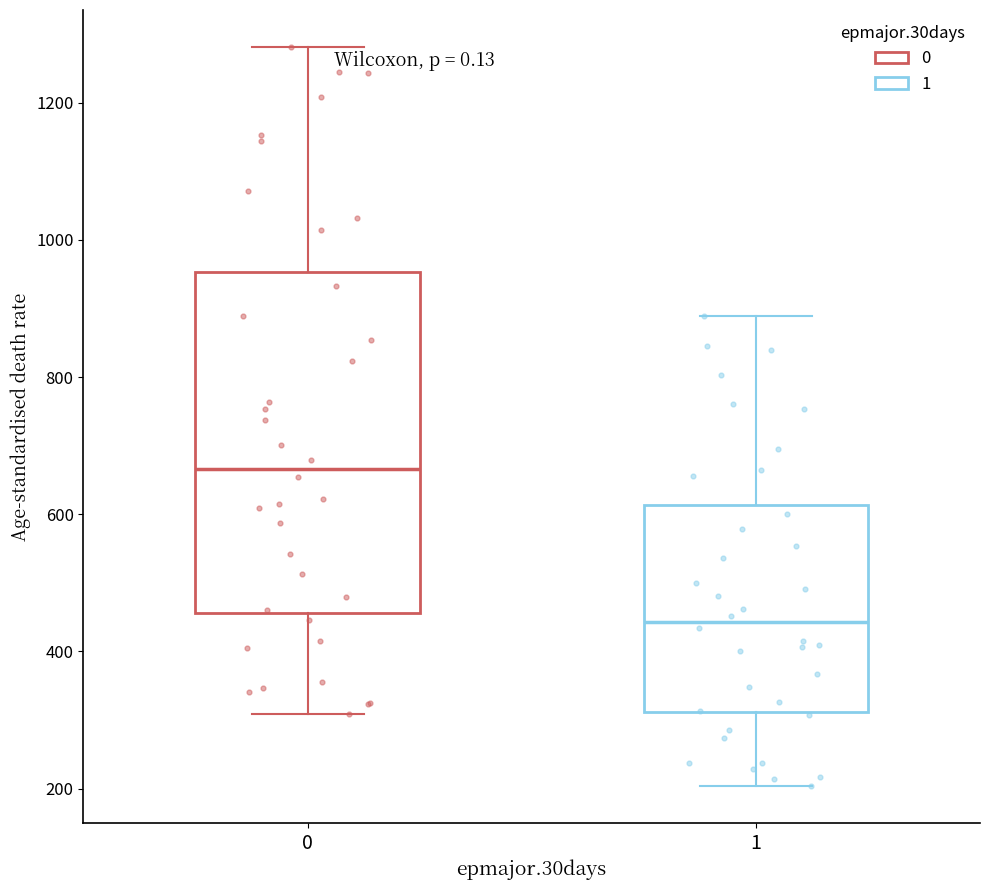

Reading left to right, transcribe this box plot: for each box, give where its median line is, the range the box spans, and where its two whiskers end, as read against the y-axis. The values are not printed on the chart, so give them approximately, as read against the axis.

0: median 660, box 460 to 960, whiskers 300 to 1280
1: median 440, box 320 to 620, whiskers 200 to 880